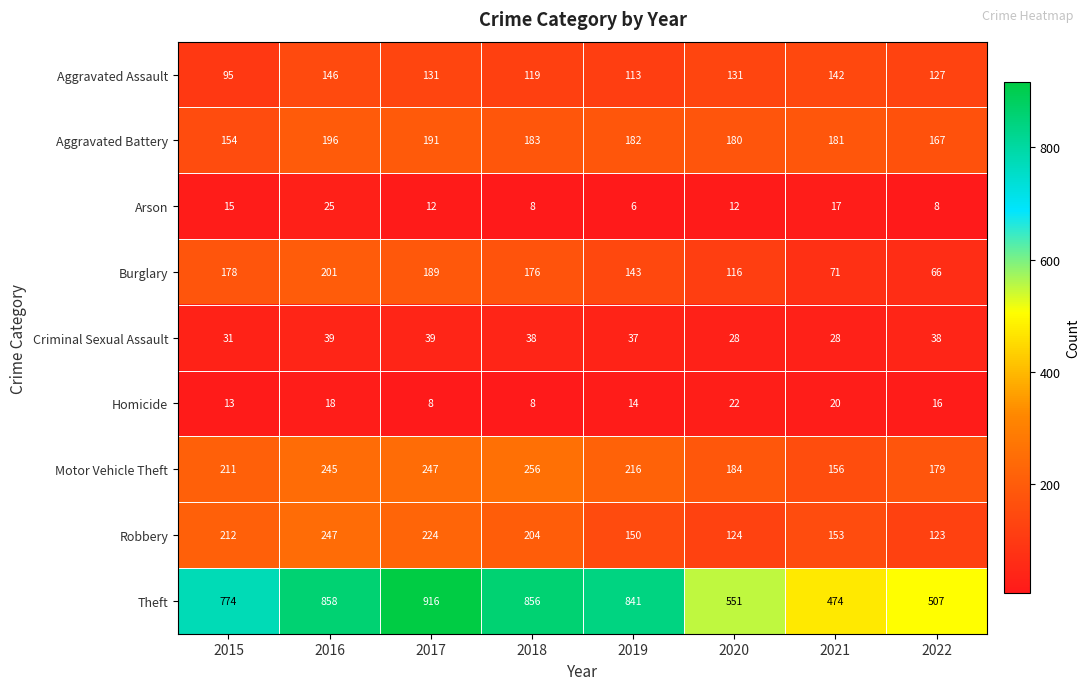

At which label does Arson first exceed 12?

2015